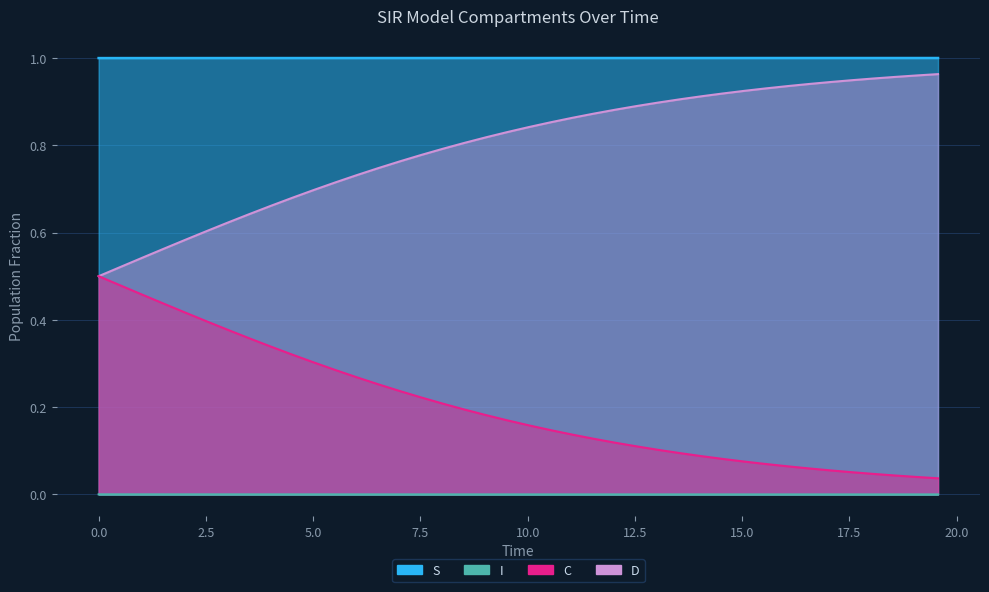

What is the sum of all S values?

40.0